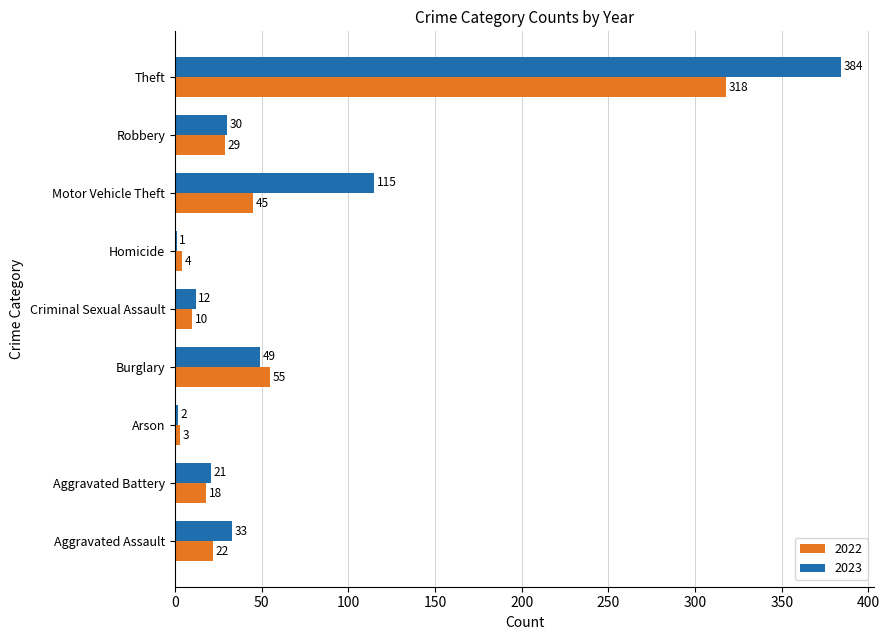

How many data points does each series have?

9